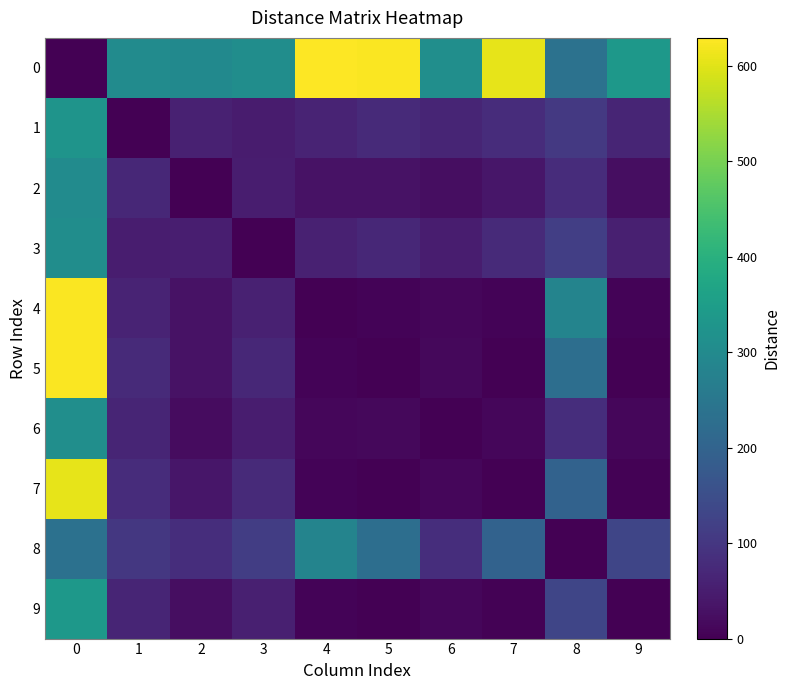

Rank the series at 4 from highest to lowest value.

0, 8, 1, 3, 2, 6, 5, 7, 9, 4